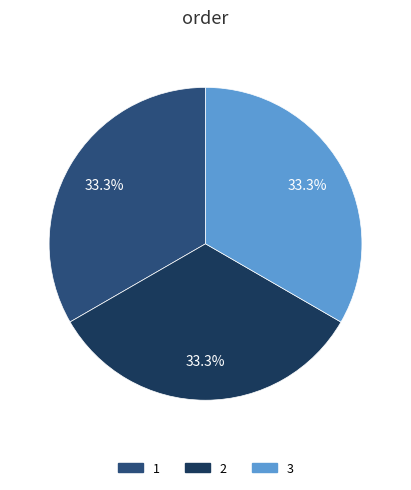

To the nearest percent, what is the combined percentage of 3 and 2?

67%